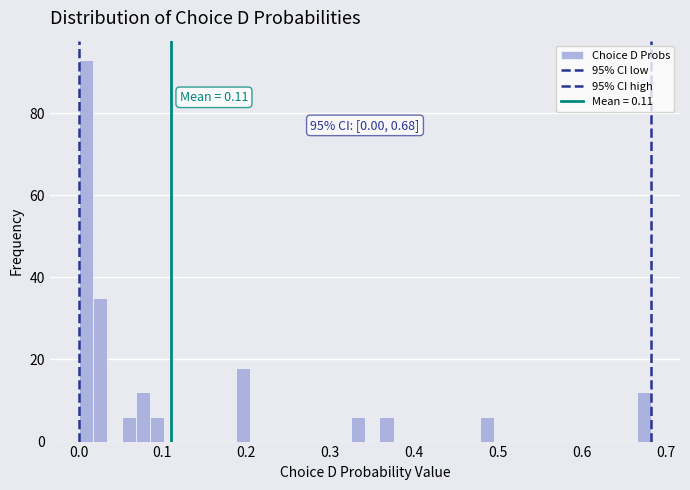

Read against the x-axis, roughly where is the centre of the tallest bar?

0.01